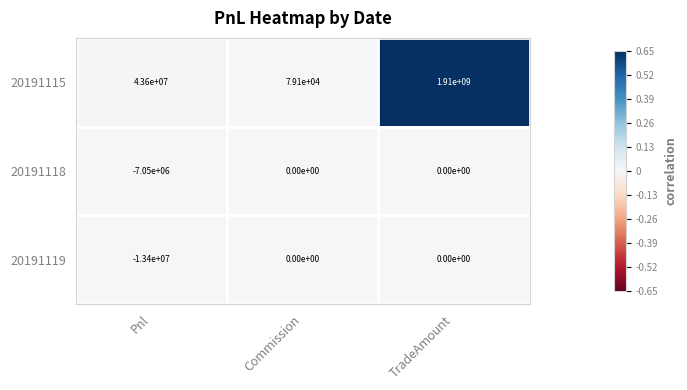

What is the sum of all 20191119 values?

-13400000